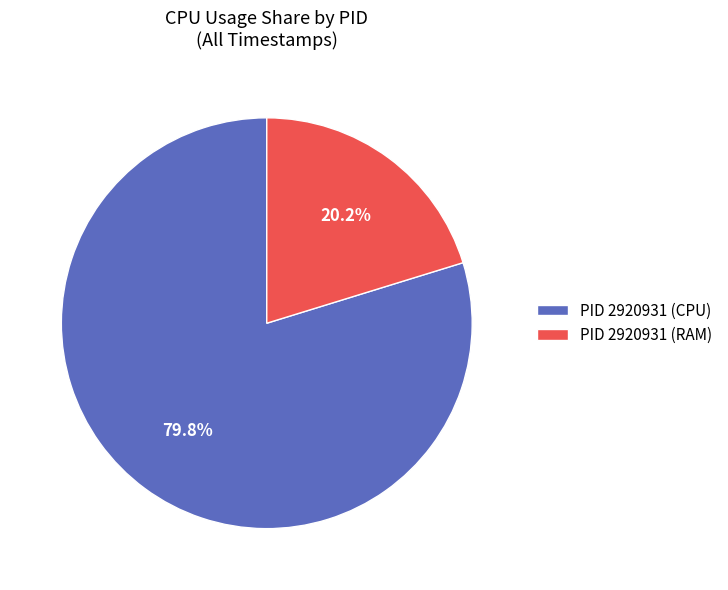

What is the smallest slice in the pie chart?

PID 2920931 (RAM)